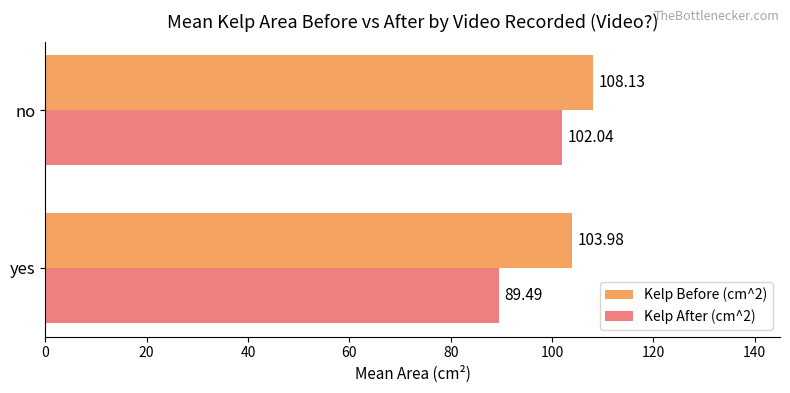

At which category is the sum across all series the highest?

no